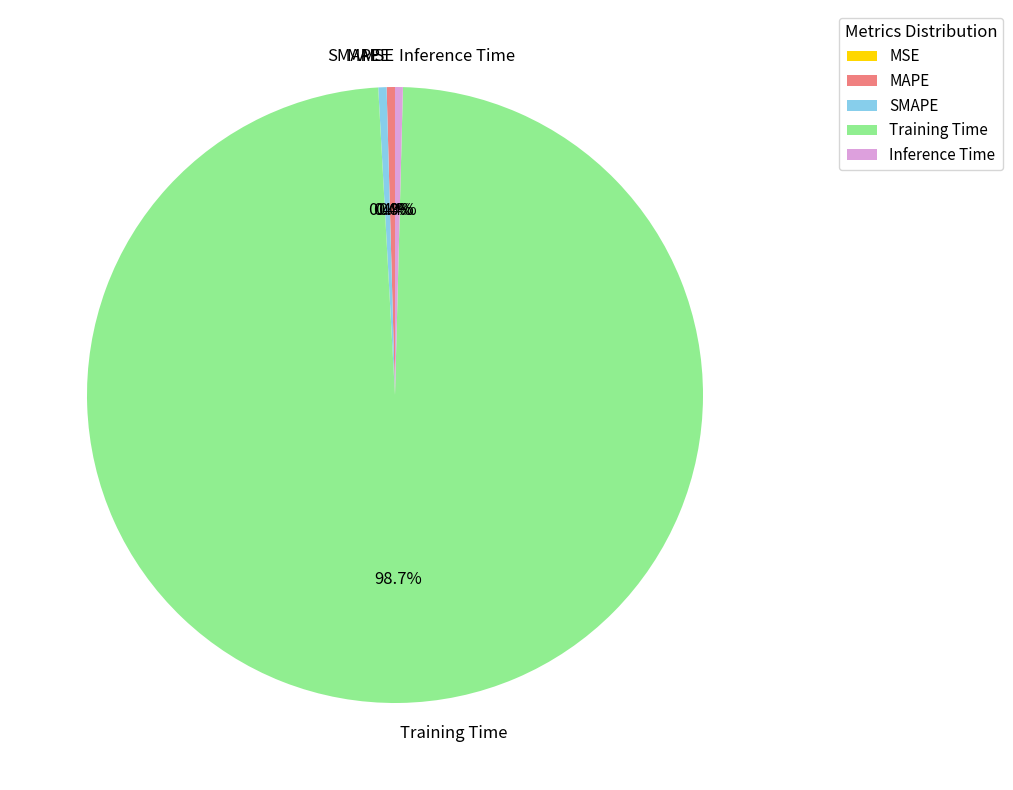

Which slice is the largest?

Training Time